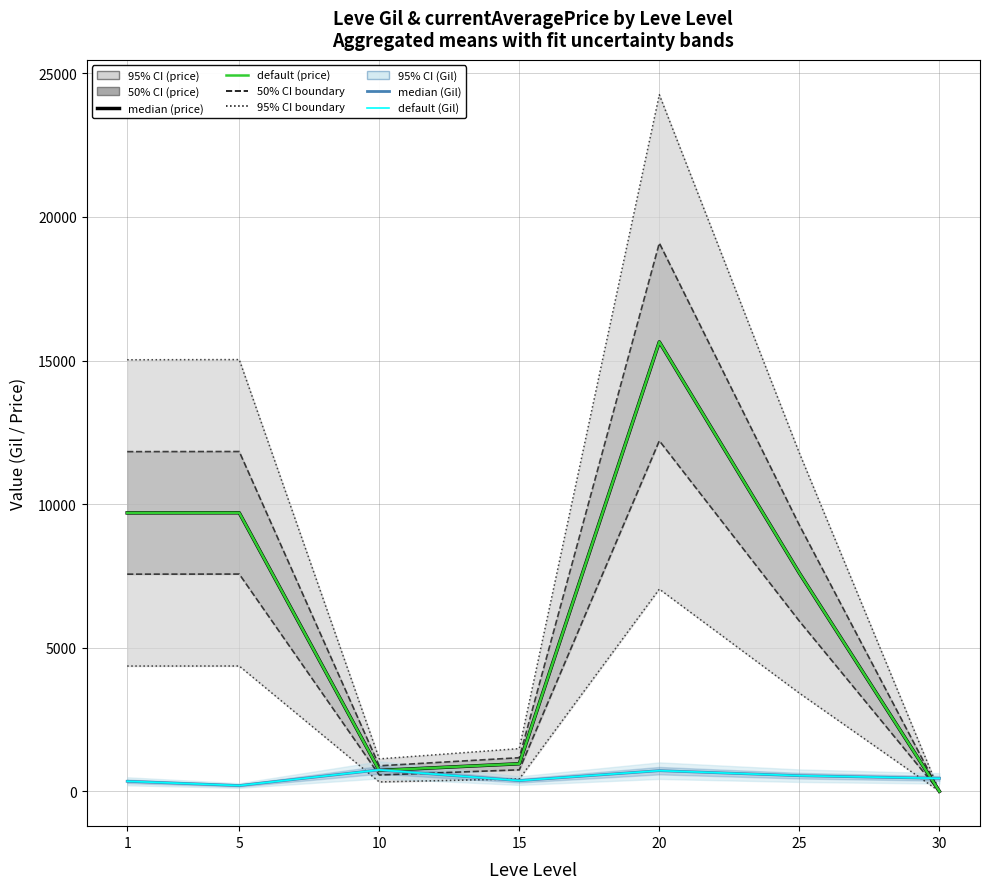

How many positive values does the median (price) series have?

6